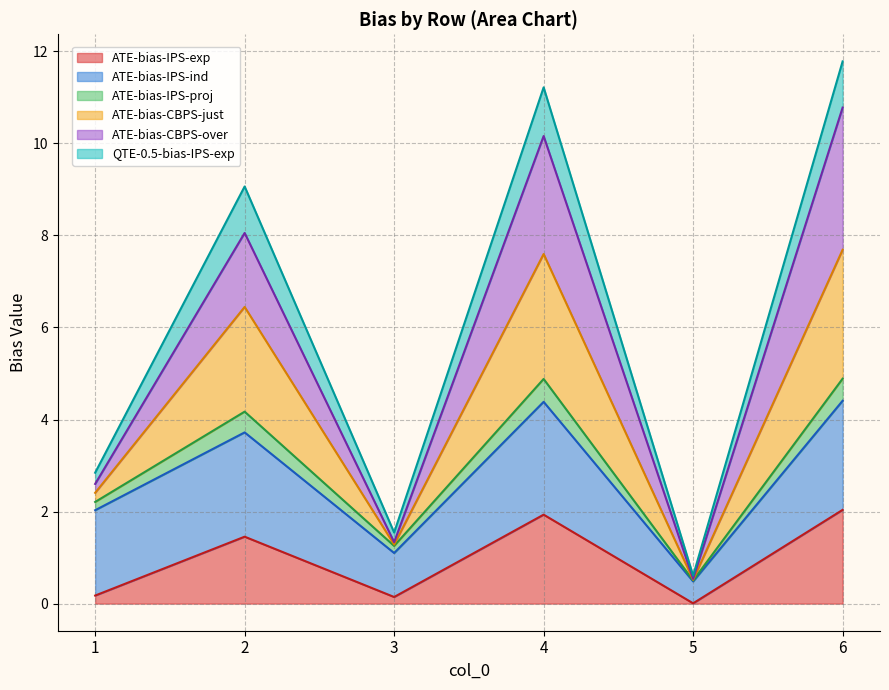

True or false: ATE-bias-IPS-exp has a value of 0.2 at 1.

True